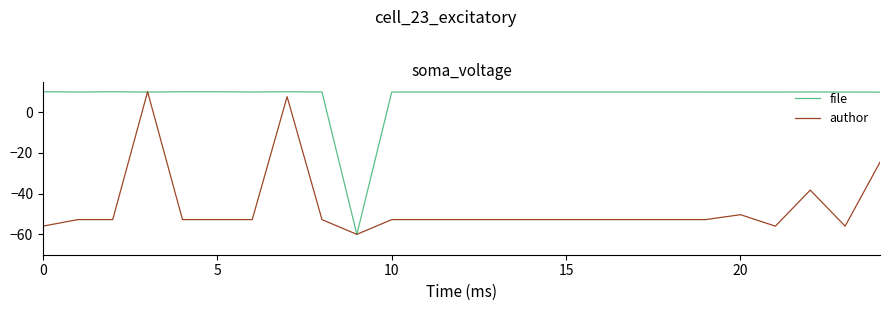

Rank the series by their average value, from highest to lowest.

file, author